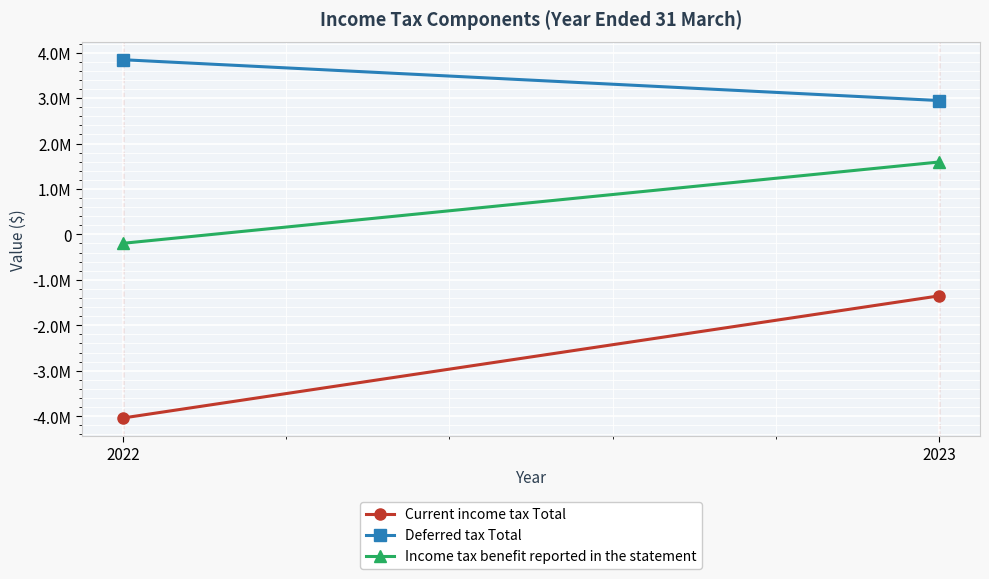

What is the average value of the Current income tax Total series?

-2696264